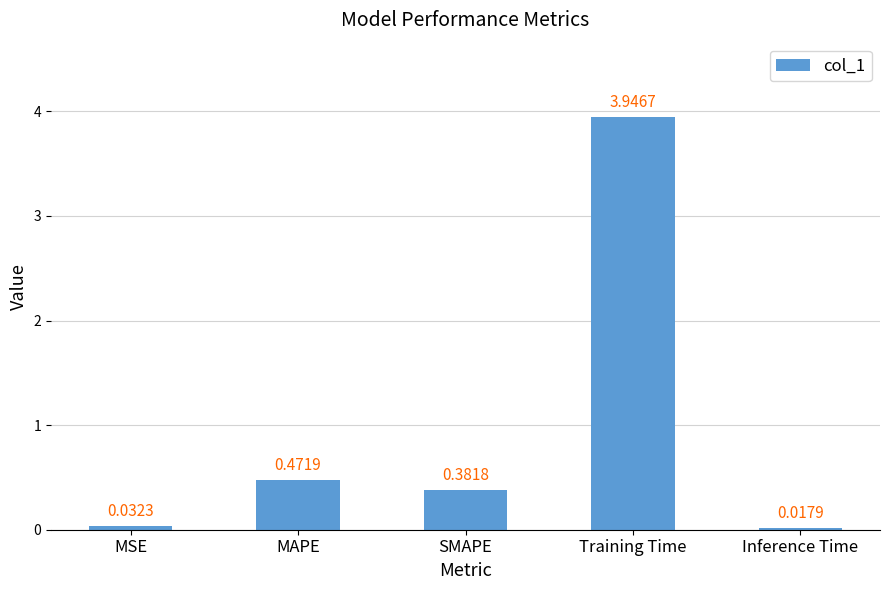

How many data points does each series have?

5